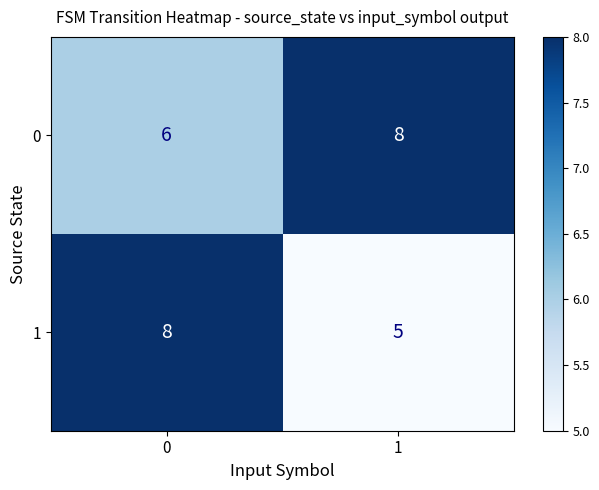

Which series changed the most between 0 and 1?

1